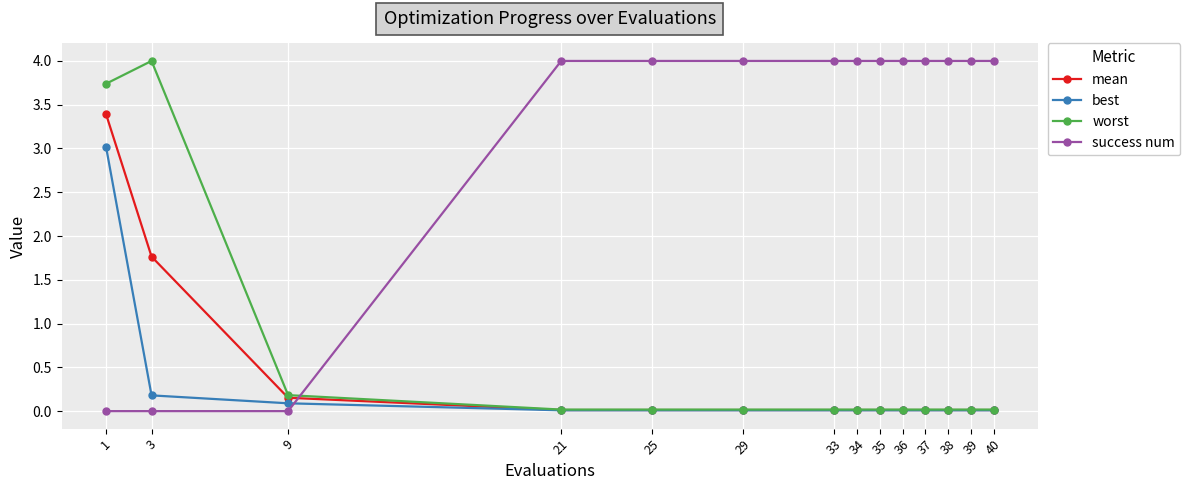

Is it true that worst equals 0.0 at 35?

True